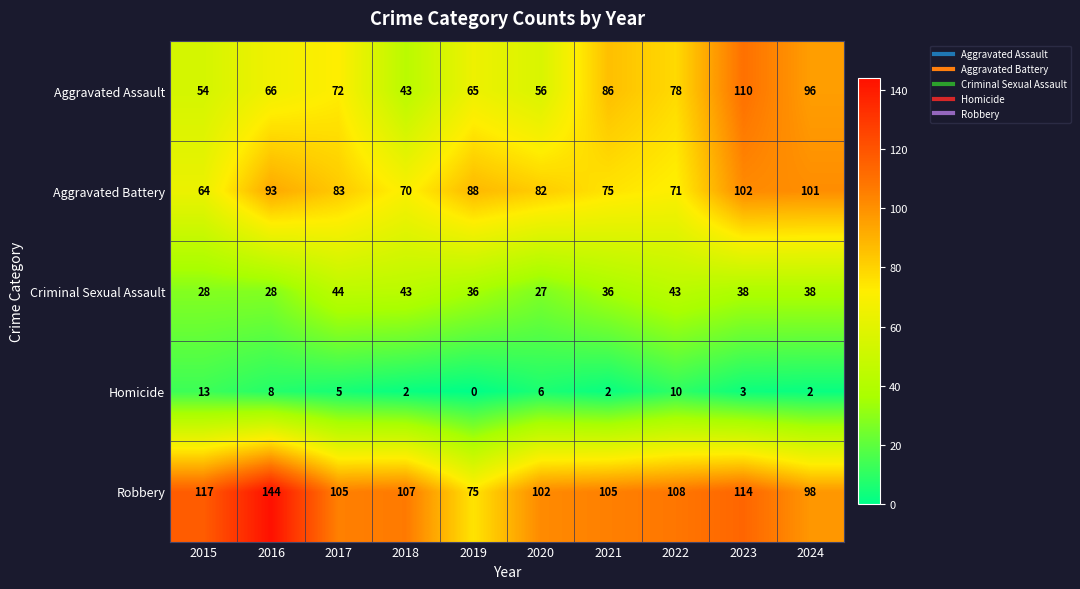

The Aggravated Battery series shows 20 at 2021. True or false?

False